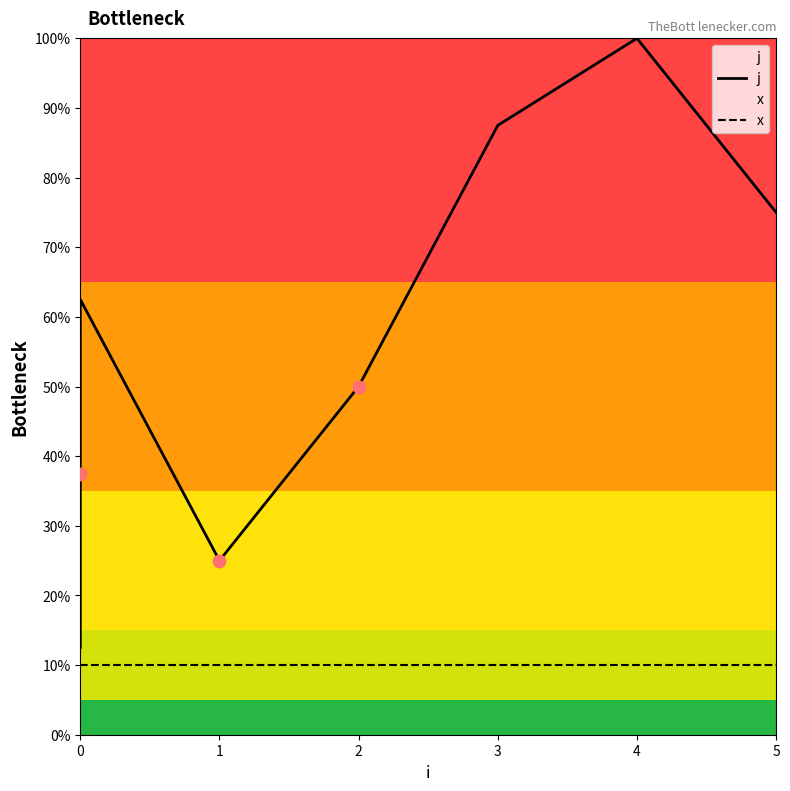

Which series has the widest spread of Y values?

j